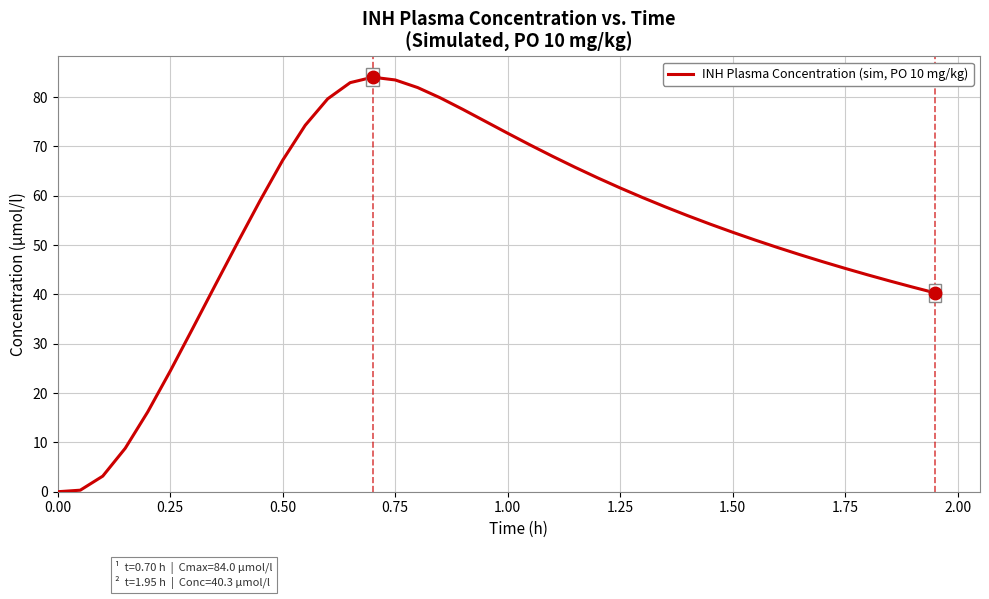

How many values exceed 55?

20